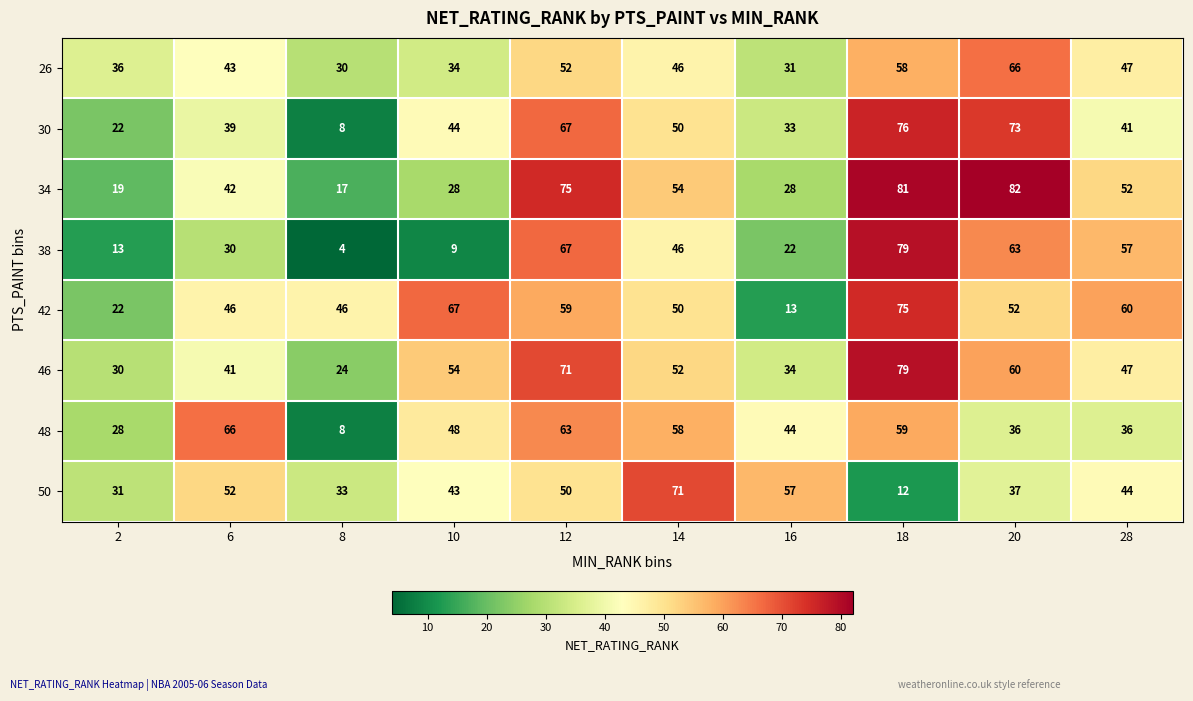

What value does the 42 series have at 18, to the nearest 10?

80